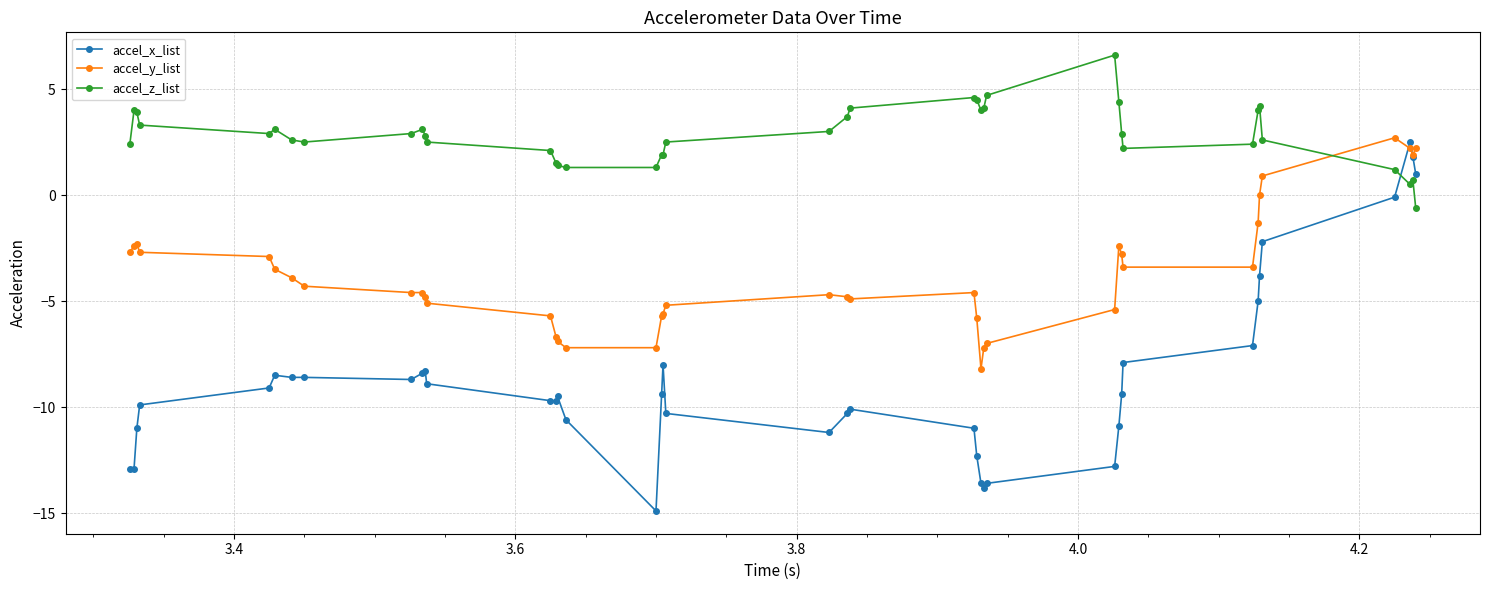

What is the value of the accel_z_list point at the 35th from the left?

4.2